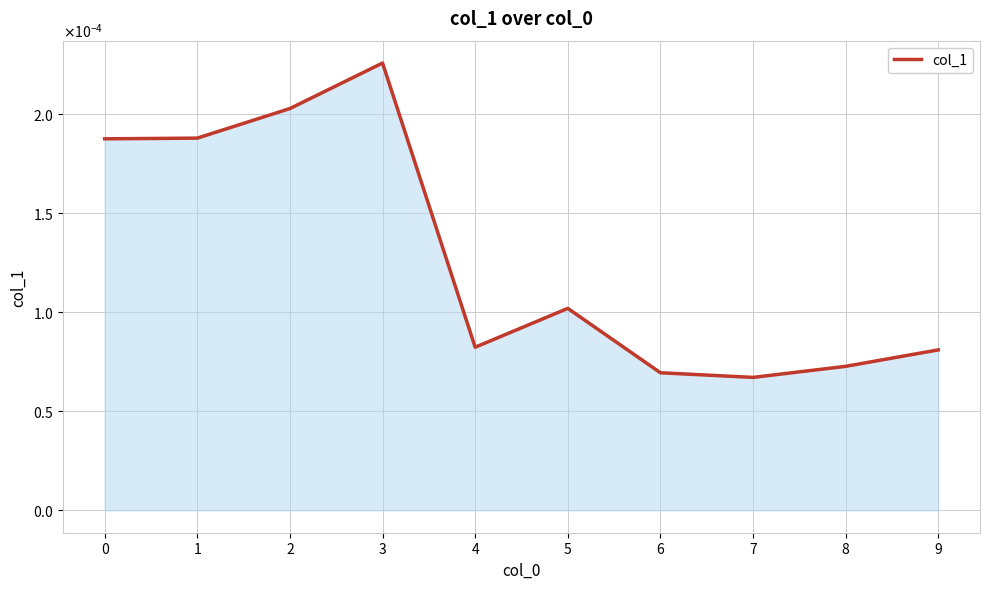

Does the chart have visible grid lines?

Yes